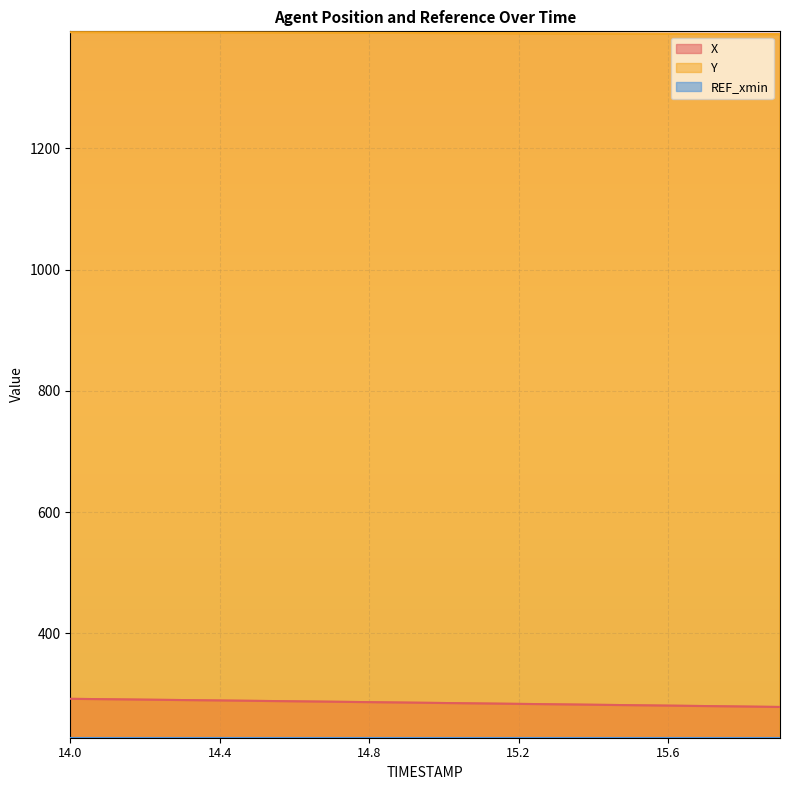

Reading left to right, what are all the values shown in this chart?

X: 14.0=292.0	14.1=291.3	14.2=290.6	14.3=290.0	14.4=289.3	14.5=288.6	14.6=287.9	14.7=287.2	14.8=286.5	14.9=285.8	15.0=285.1	15.1=284.4	15.2=283.7	15.3=283.0	15.4=282.2	15.5=281.5	15.6=280.8	15.7=280.1	15.8=279.3	15.9=278.6
Y: 14.0=1391.7	14.1=1391.6	14.2=1391.5	14.3=1391.3	14.4=1391.2	14.5=1391.0	14.6=1390.9	14.7=1390.7	14.8=1390.5	14.9=1390.3	15.0=1390.1	15.1=1389.9	15.2=1389.7	15.3=1389.5	15.4=1389.3	15.5=1389.1	15.6=1388.9	15.7=1388.7	15.8=1388.5	15.9=1388.3